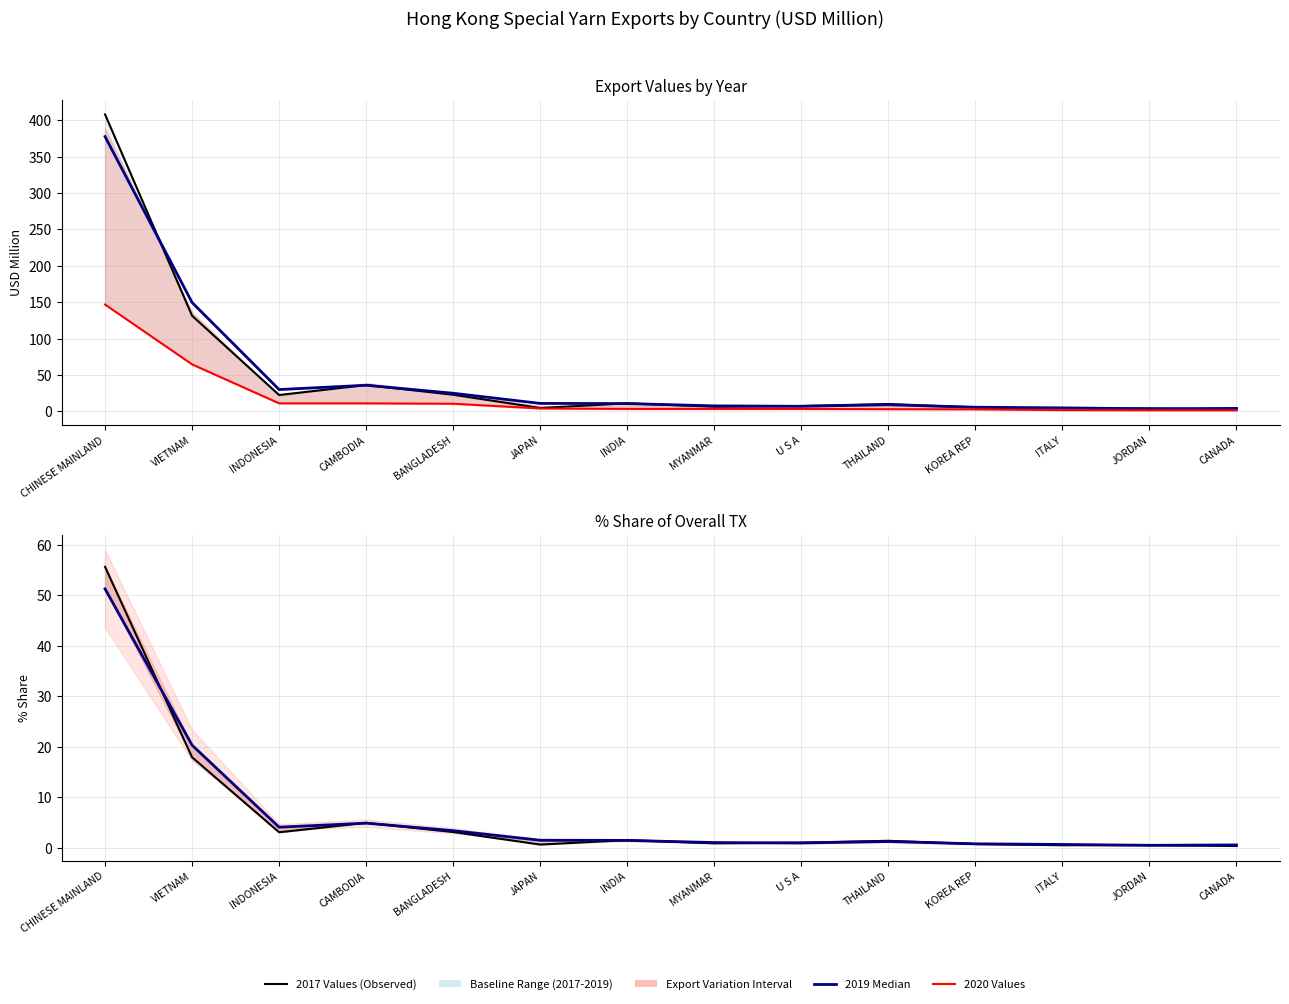

What is the spread (max minus min) of values at MYANMAR?

6.8